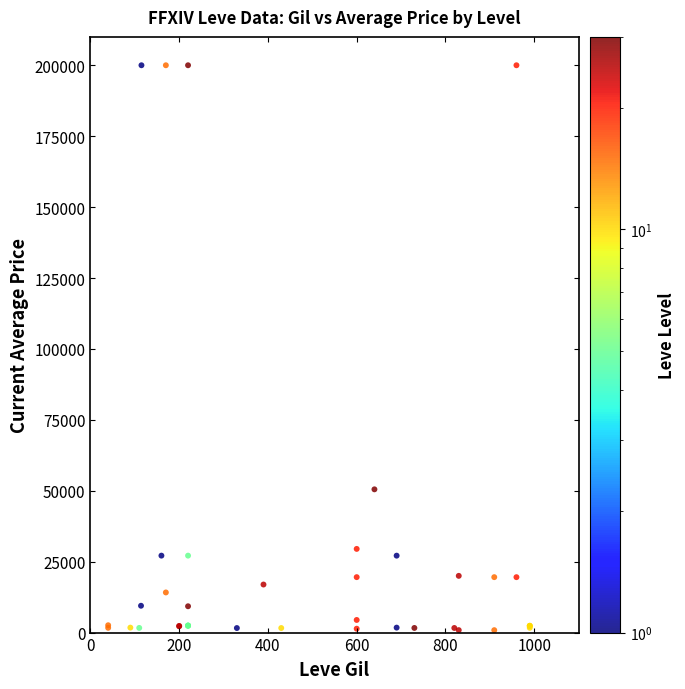

What Y value in the scatter plot is closest to 100428?

50500